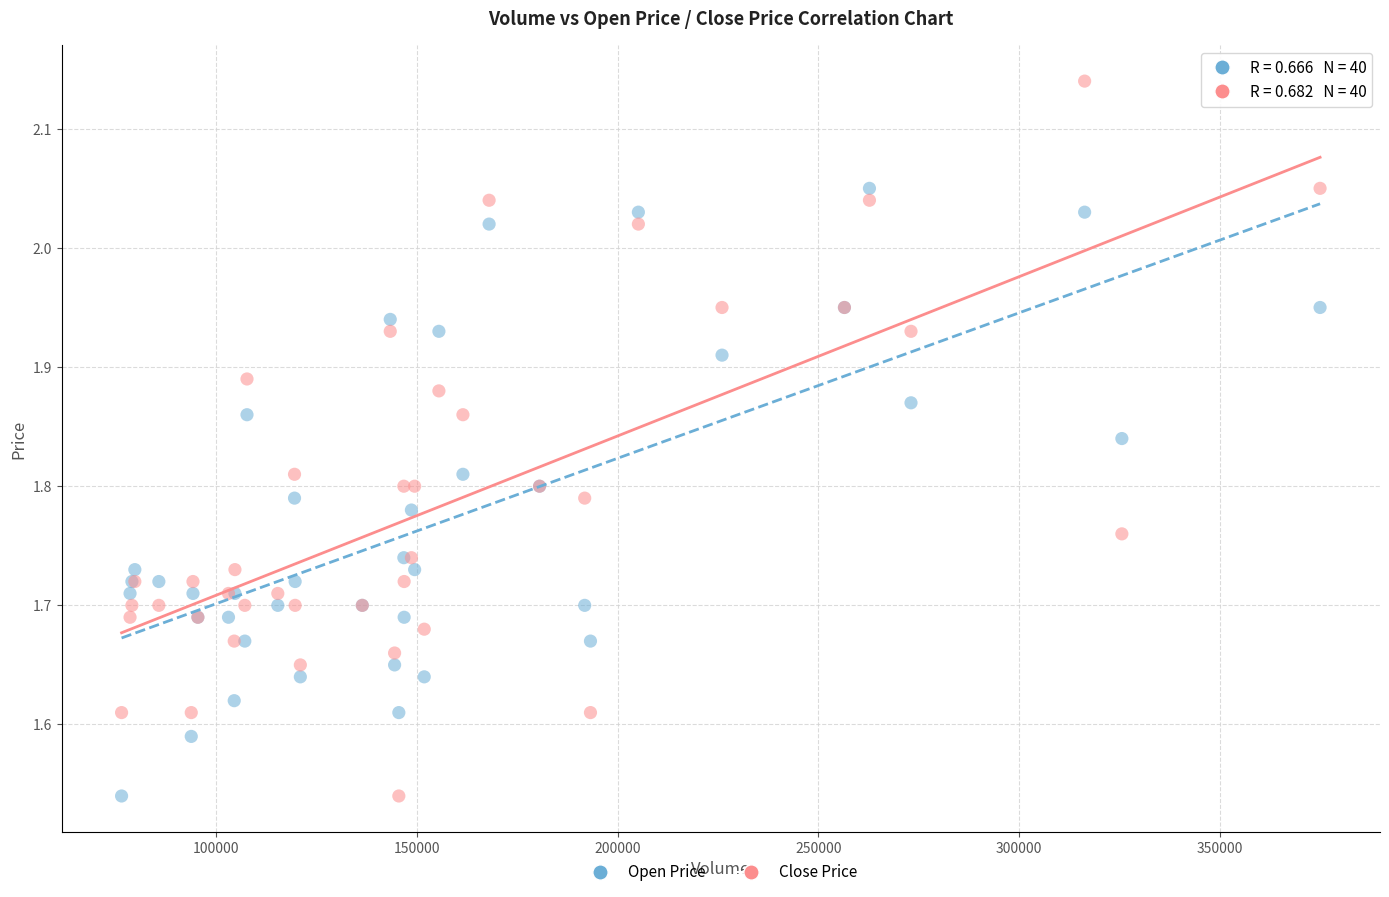

What is the X range (max minus min) for the scatter plot?

298534.0